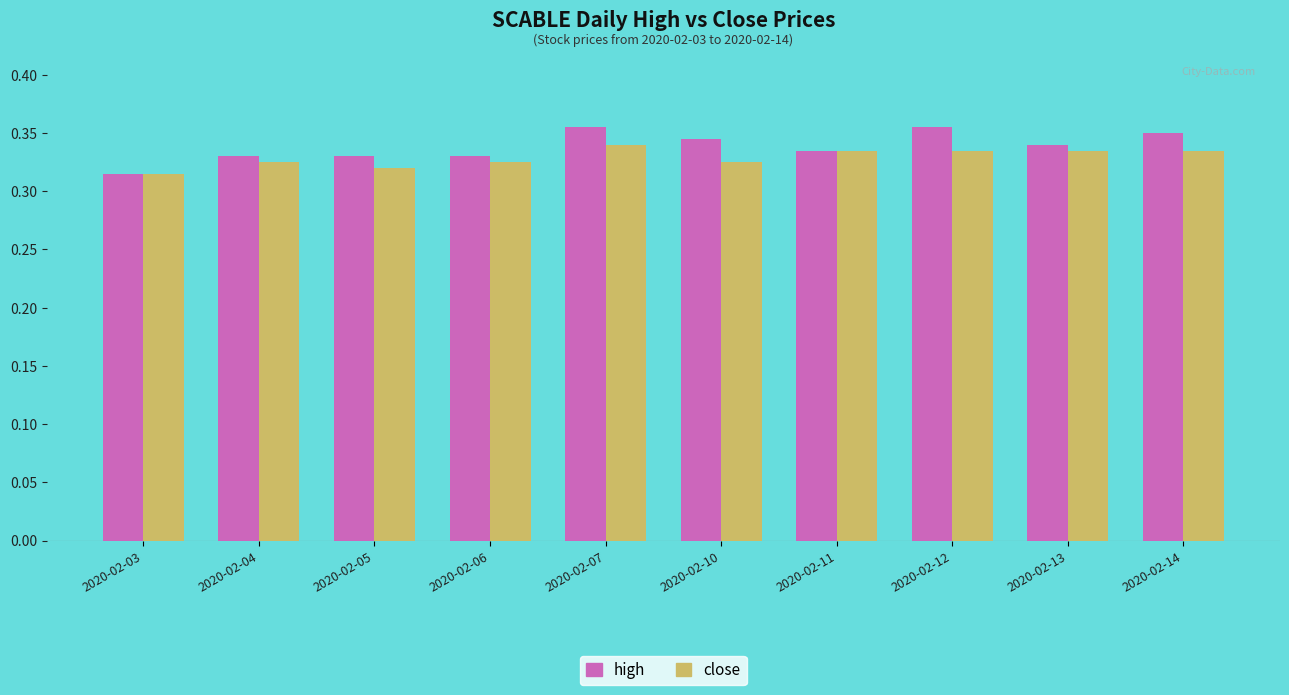

The close series shows 0.2 at 2020-02-12. True or false?

False